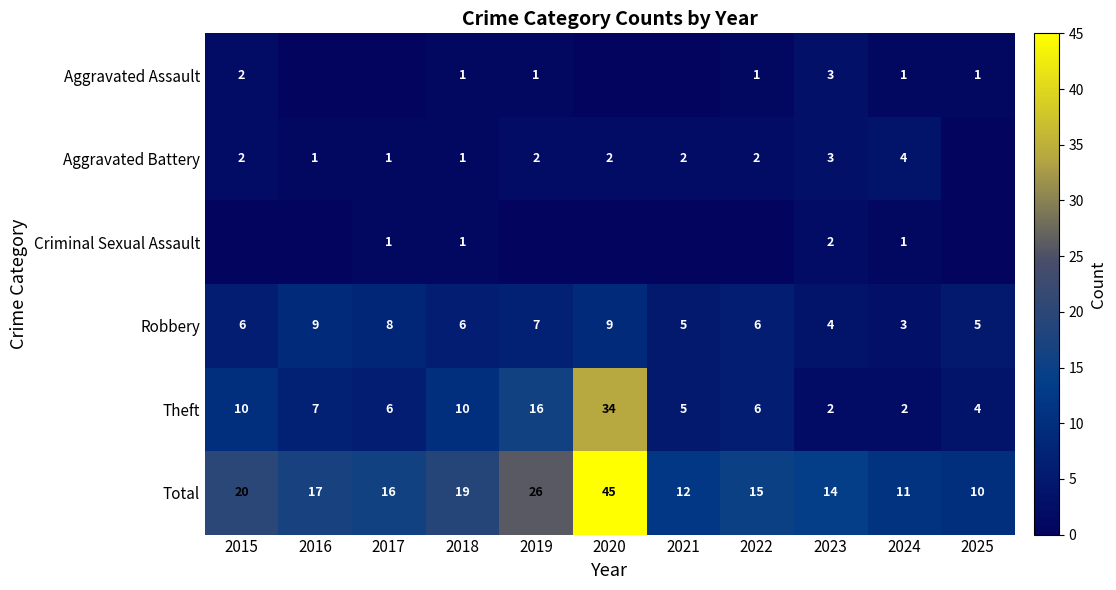

What is the difference between the second highest and minimum values in the Robbery series?

6